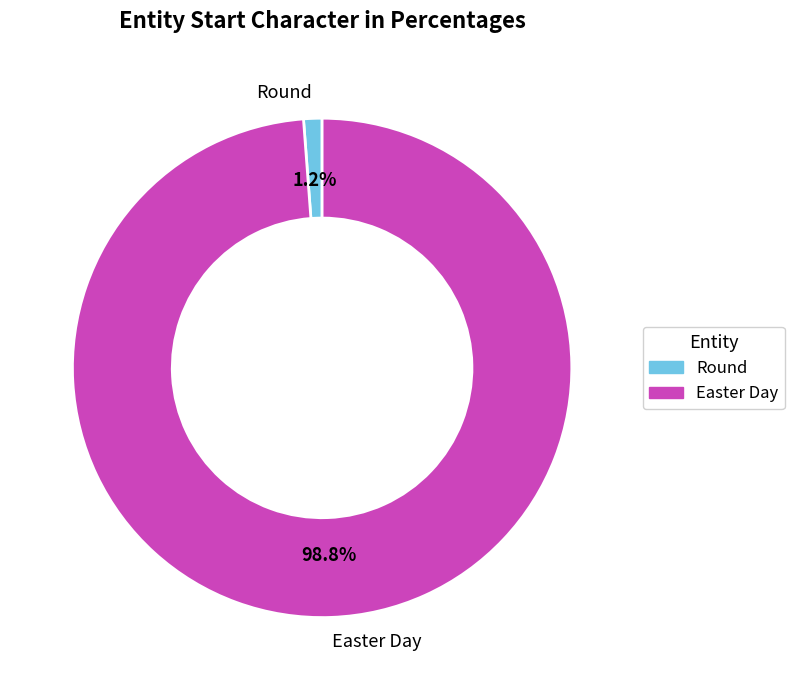

Is the sum of Easter Day and Round greater than half?

Yes